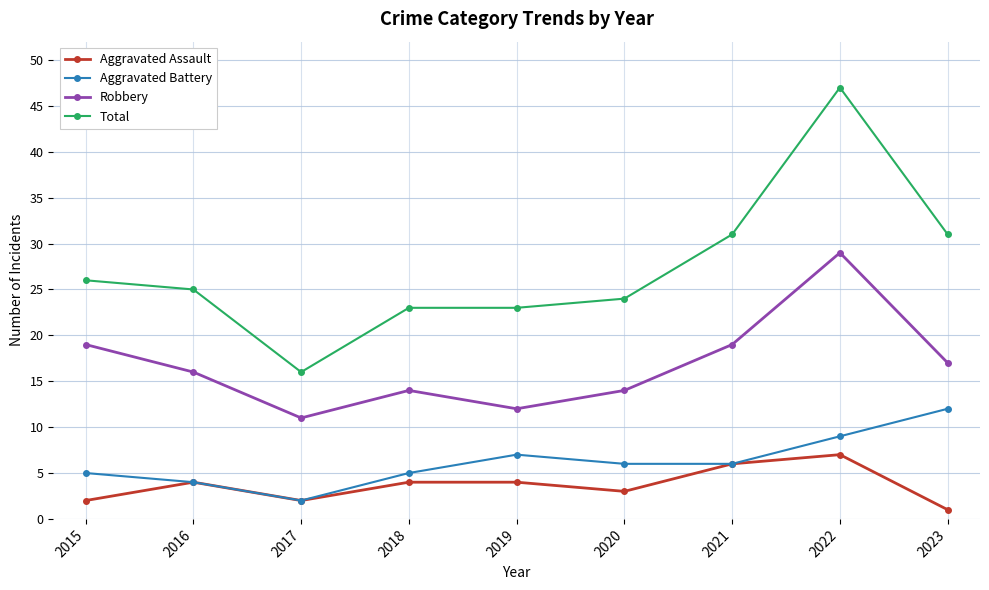

True or false: Total and Aggravated Battery intersect in this chart.

False